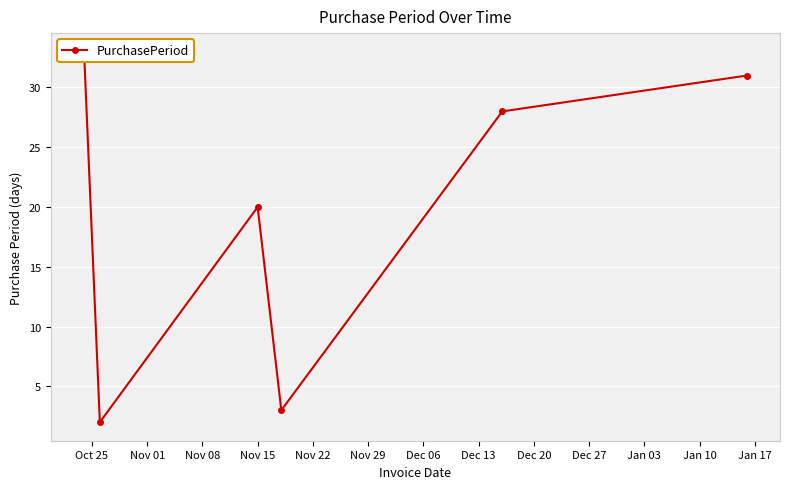

The value at Oct 25 is 15. True or false?

False